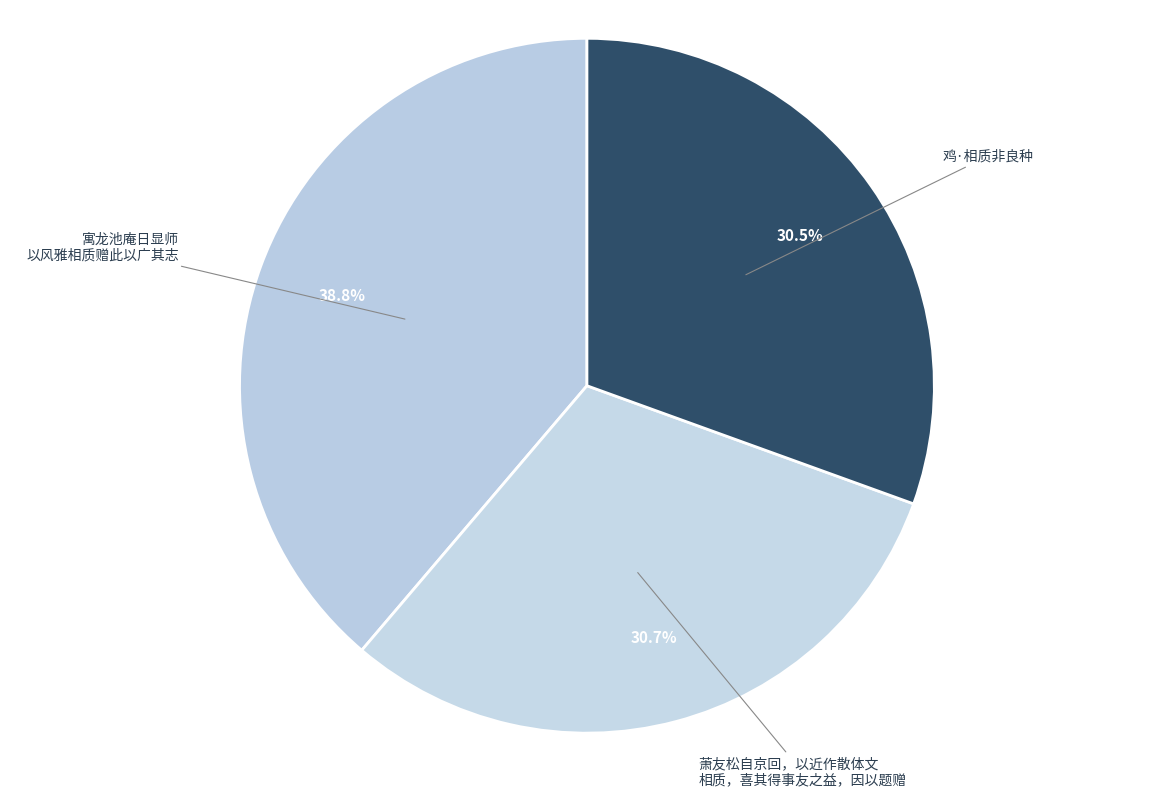

How many slices are in this pie chart?

3